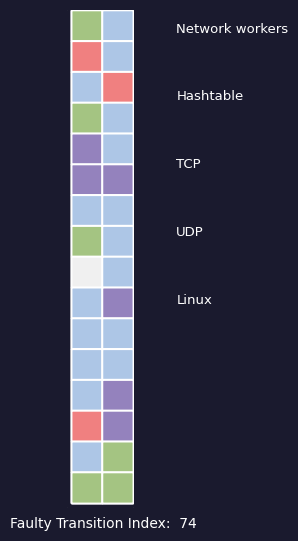

Rank the categories by 0 value from highest to lowest.

24, 5, 2, 8, 9, 11, 16, 22, 31, 3, 27, 30, 0, 29, 12, 25, 10, 26, 21, 15, 4, 23, 6, 7, 13, 19, 20, 18, 1, 17, 14, 28